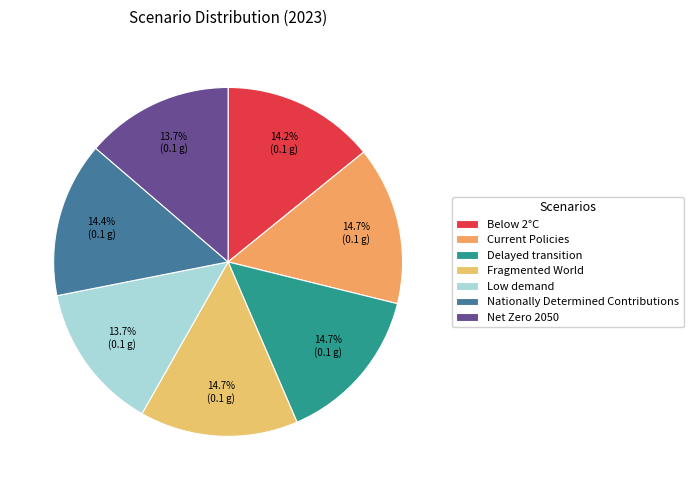

How many segments does this pie chart have?

7